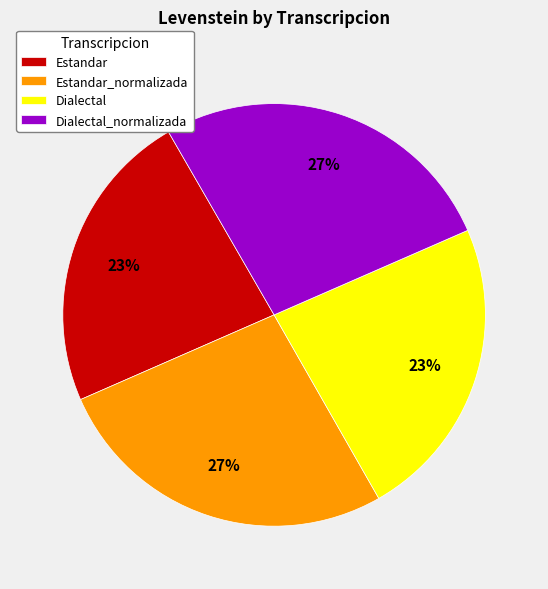

To the nearest percent, what is the combined percentage of Dialectal and Estandar_normalizada?

50%